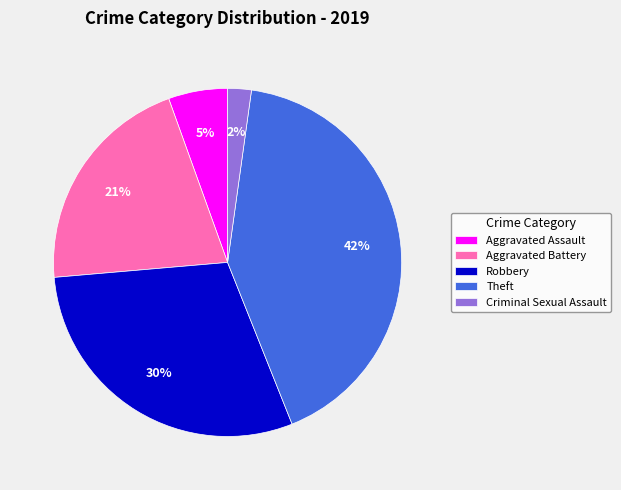

Which slice is the smallest?

Criminal Sexual Assault